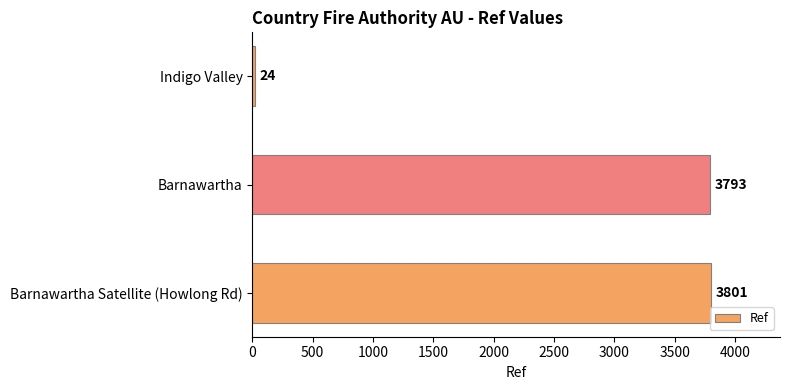

Where is the data nearest to the value 1912?

Barnawartha